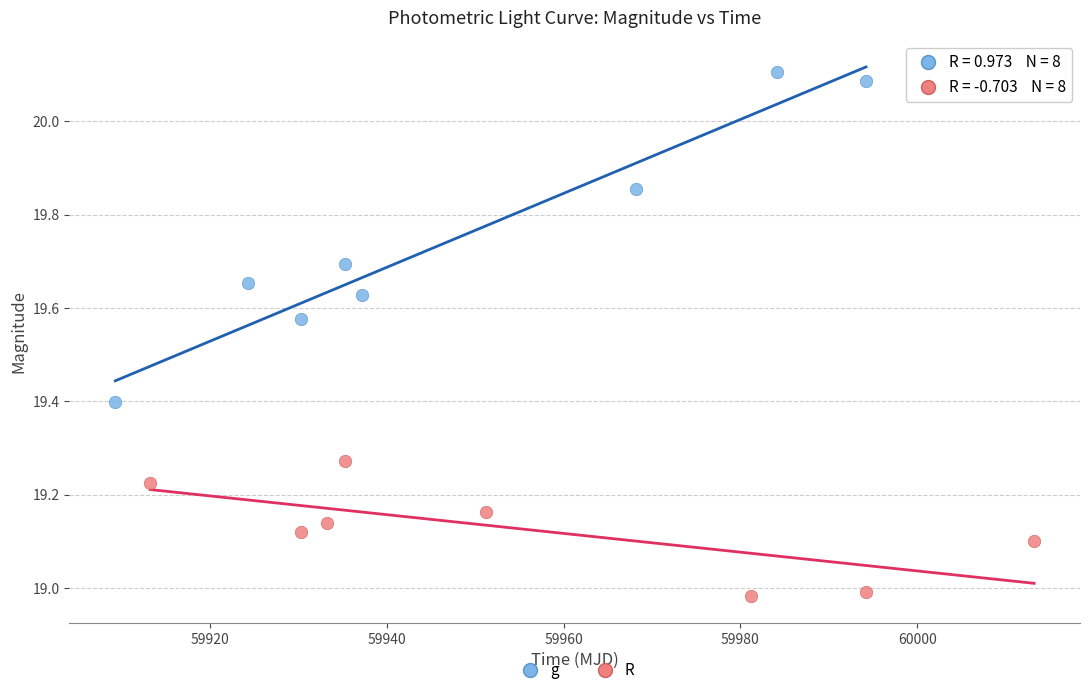

Which series reaches the maximum Y coordinate?

g